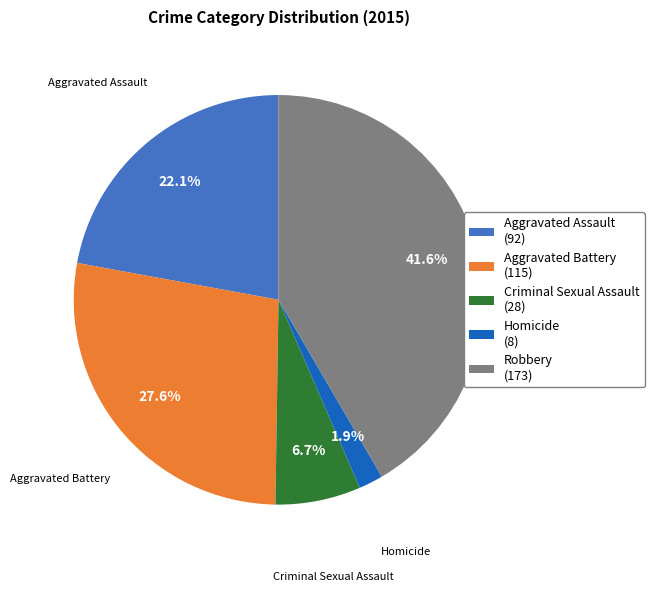

Rank the categories by value from highest to lowest.

Robbery, Aggravated Battery, Aggravated Assault, Criminal Sexual Assault, Homicide